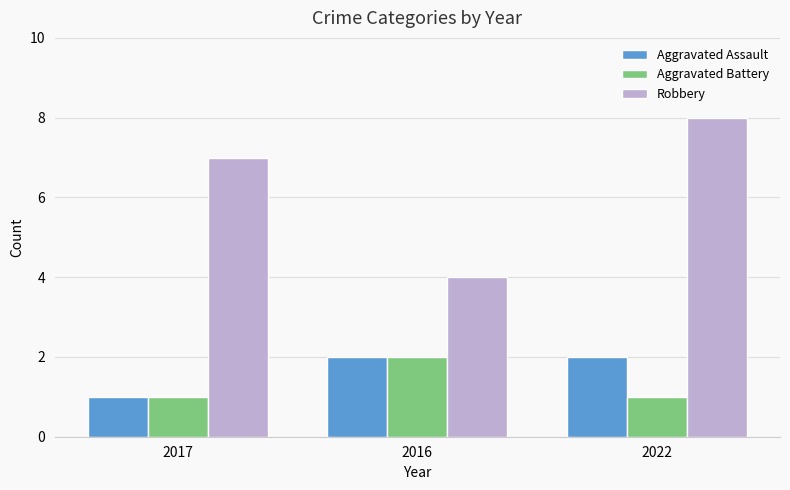

Is it true that Robbery equals 7 at 2017?

True